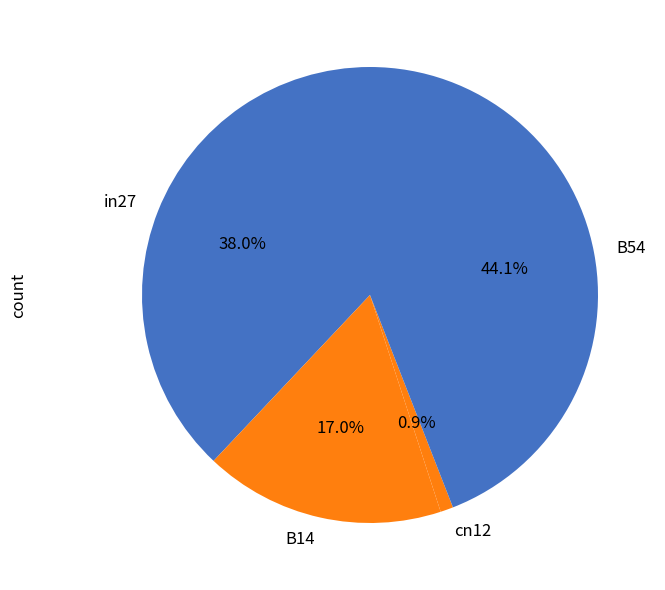

To the nearest percent, what is the difference between the in27 and B14 slice percentages?

21%